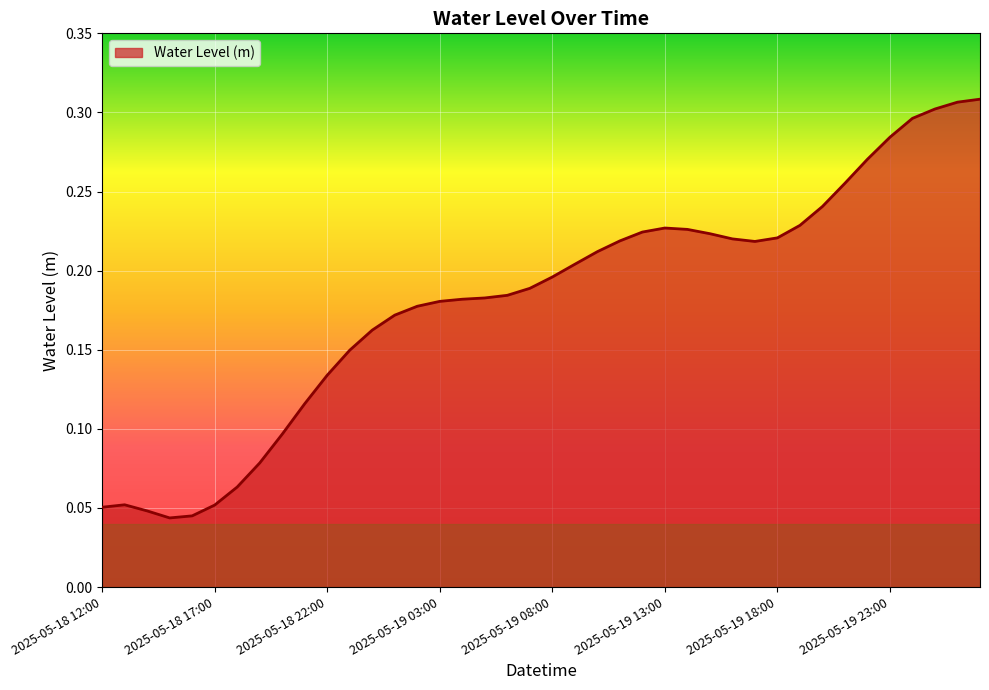

How many lines are shown in the chart?

1